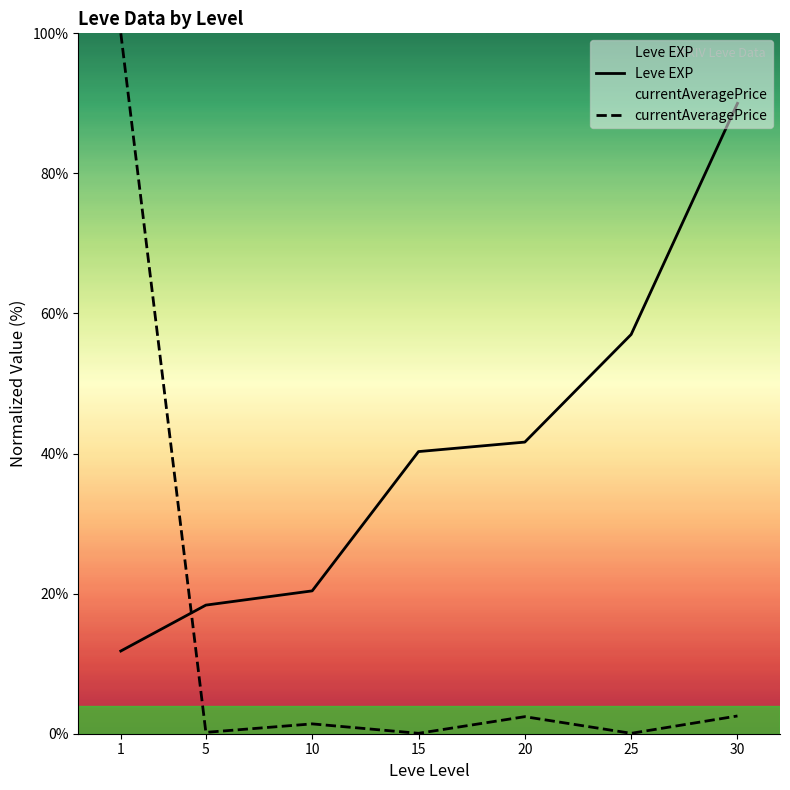

How many intersections are there between Leve EXP and currentAveragePrice?

1